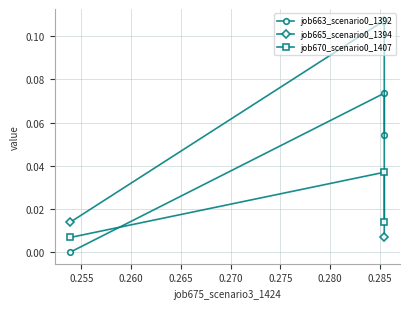

What is the maximum value for job665_scenario0_1394?

0.1